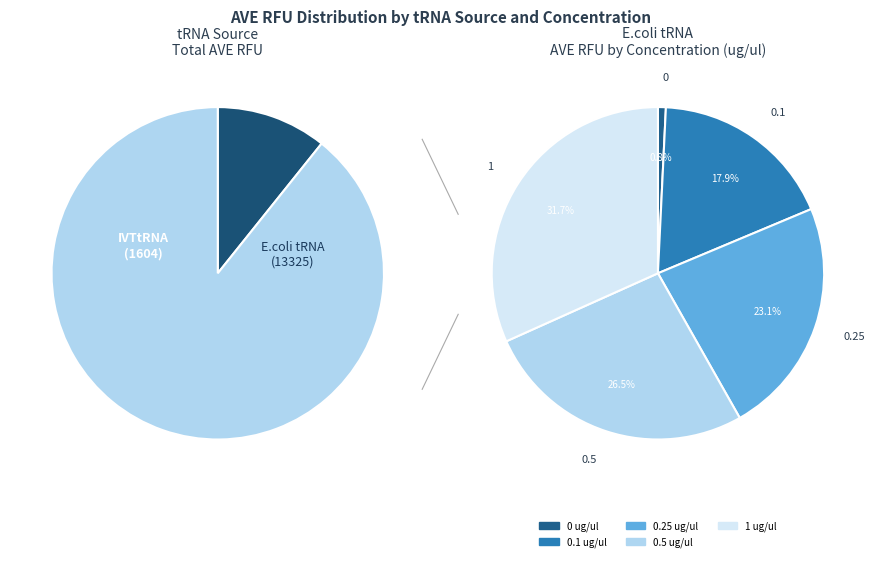

What is the smallest slice in the pie chart?

IVTtRNA 0